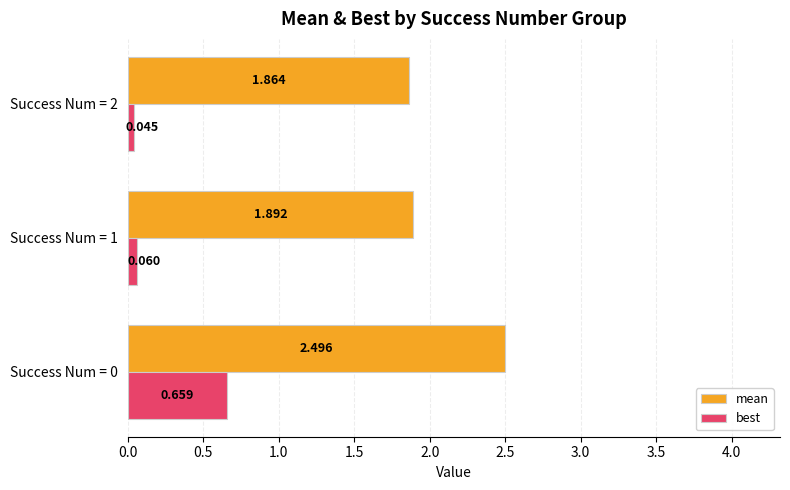

List the series in order of their peak value, highest first.

mean, best